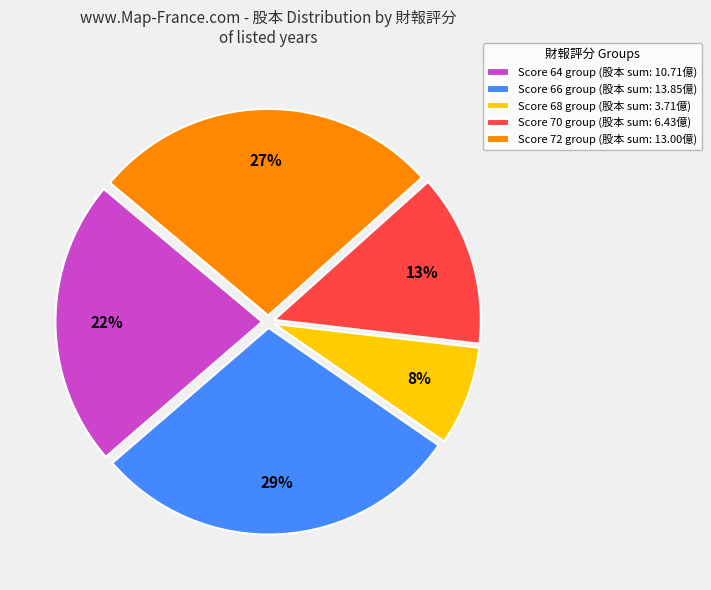

True or false: Score 70 group (股本 sum: 6.43億) accounts for 5% of the total.

False